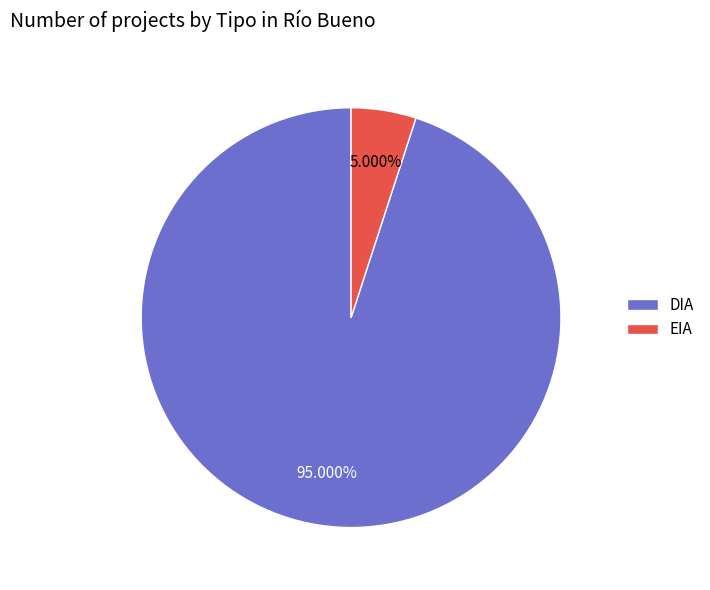

The EIA slice represents 28% of the pie. True or false?

False